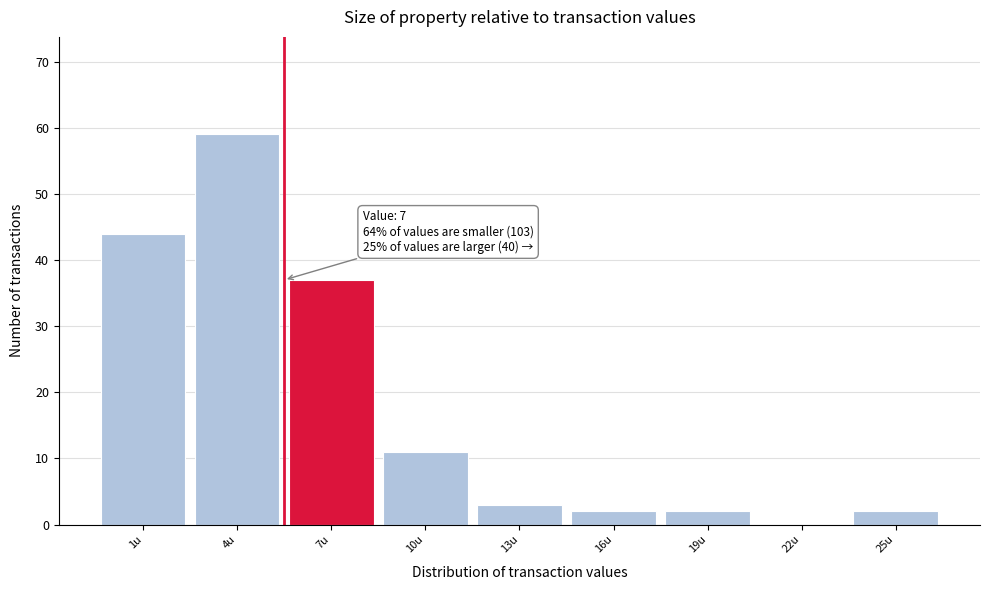

Reading left to right, extract all data points from this chart.

1u=44	4u=59	7u=37	10u=11	13u=3	16u=2	19u=2	22u=0	25u=2